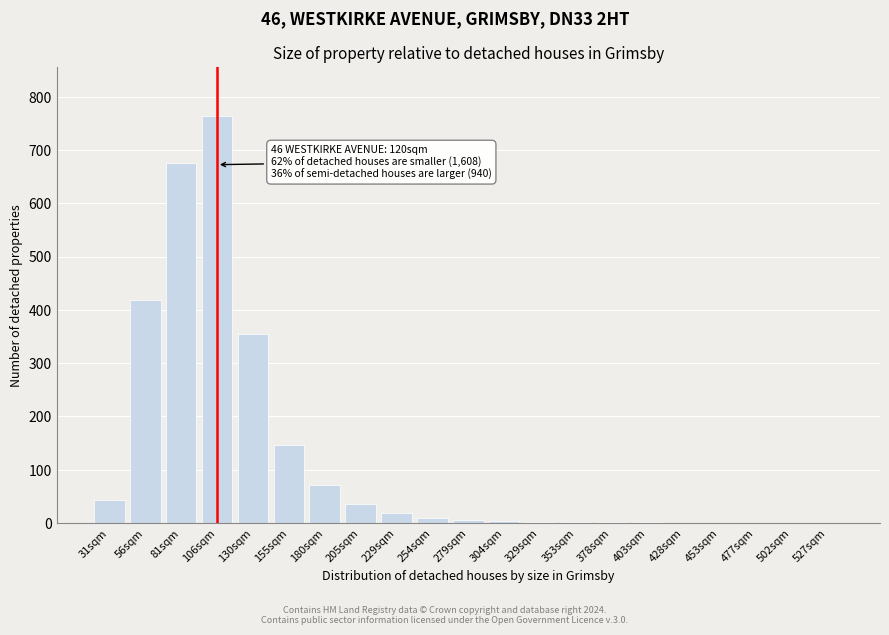

At which category does the chart reach its peak across all series?

106sqm